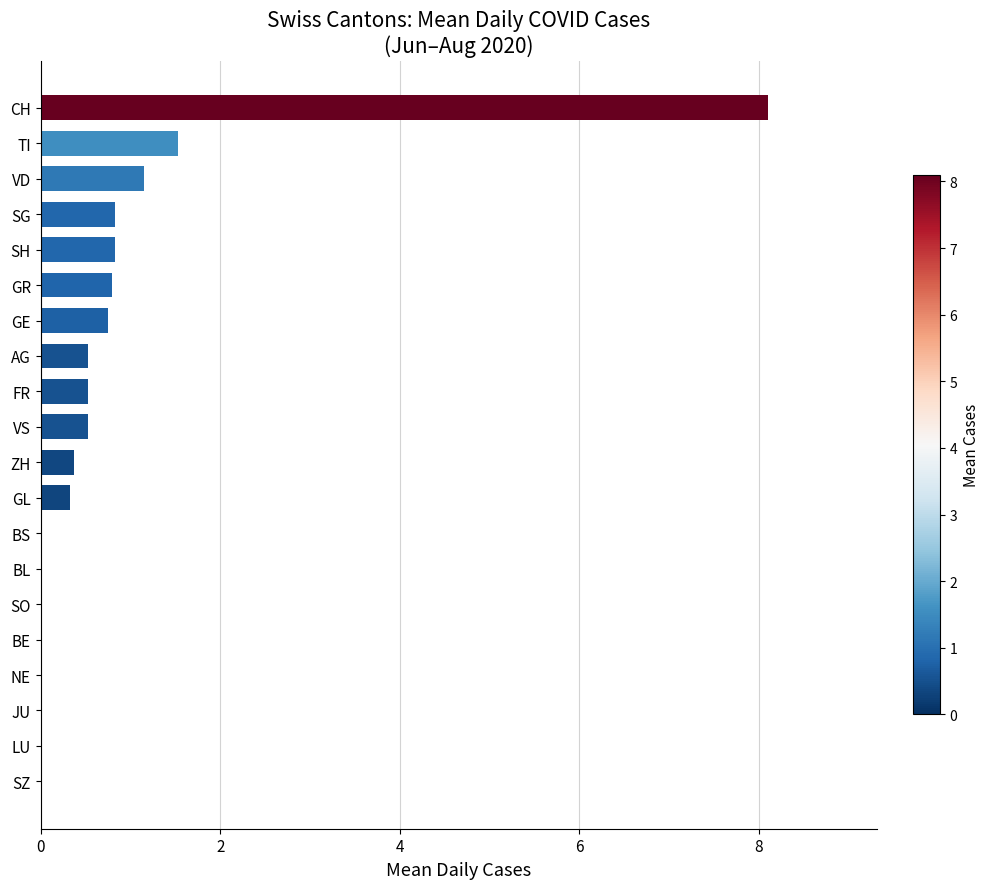

How many categories are shown in the chart?

20